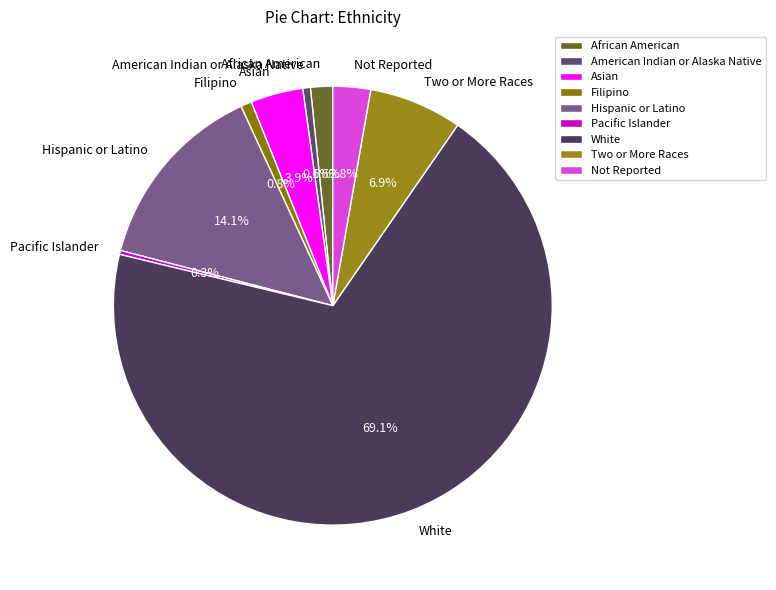

Is there any slice that represents more than half of the pie?

Yes